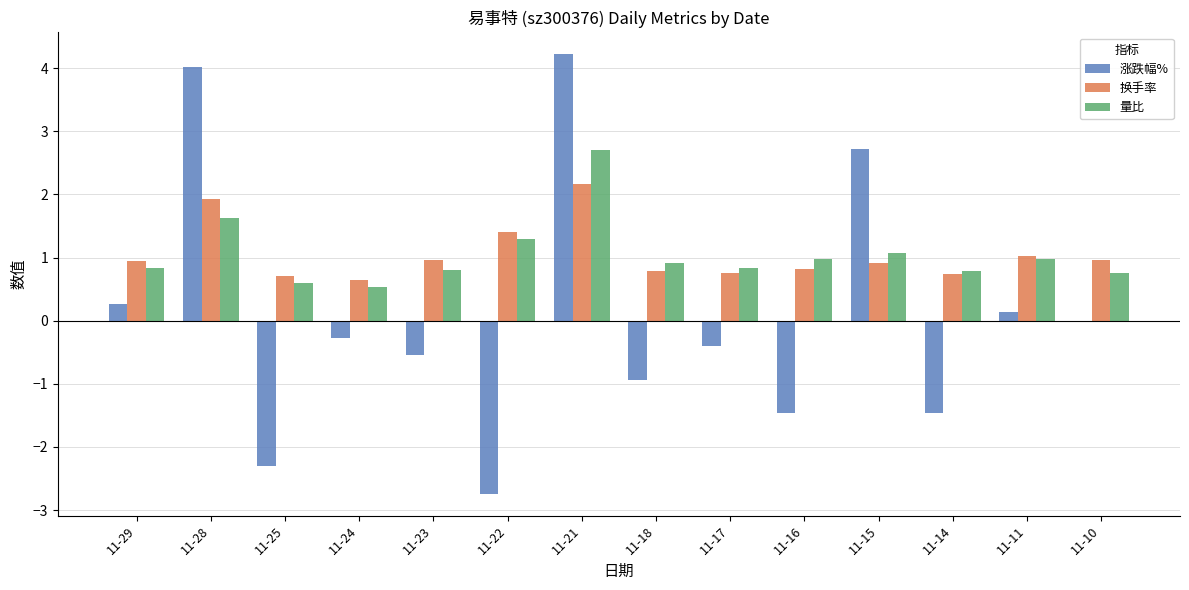

The value of 涨跌幅% at 11-25 is -2.3. True or false?

True